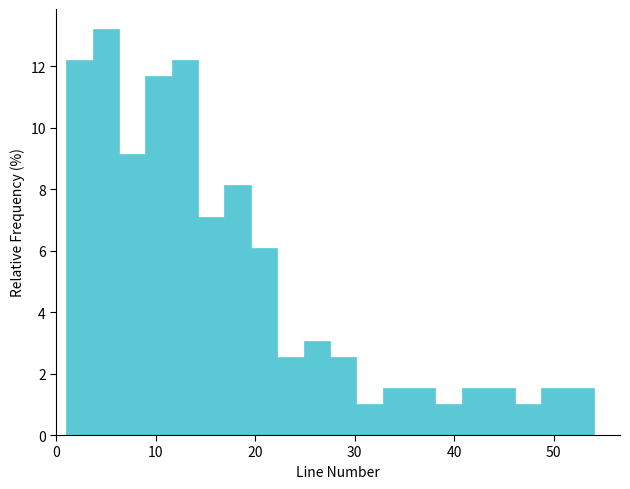

Read against the x-axis, roughly where is the centre of the tallest bar?

5